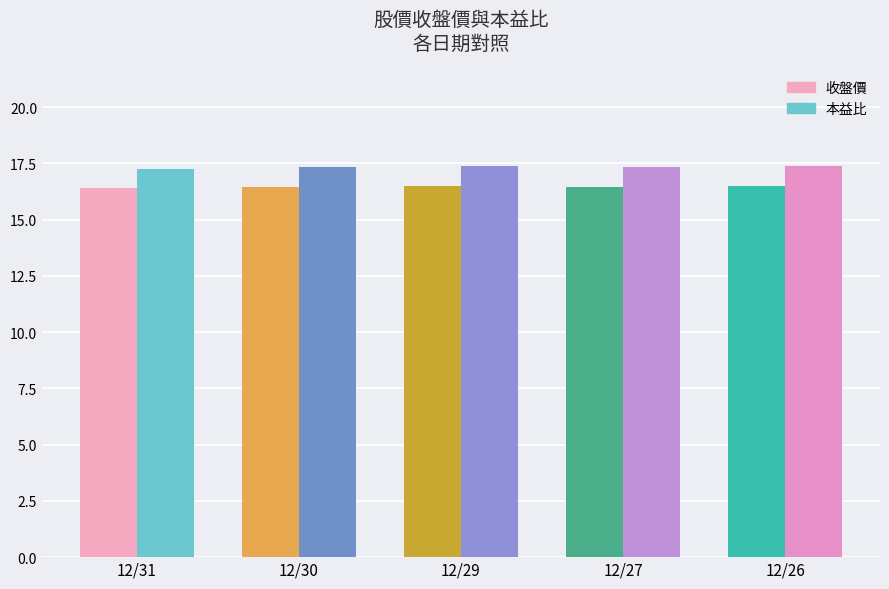

What is the value of the 本益比 bar at the 4th from the left?

17.3